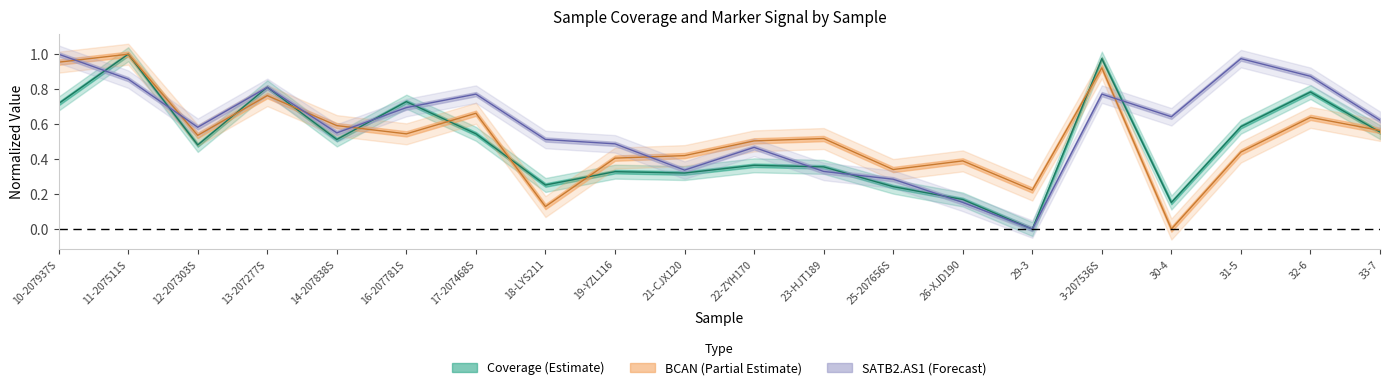

At how many categories does at least one series exceed 0?

20